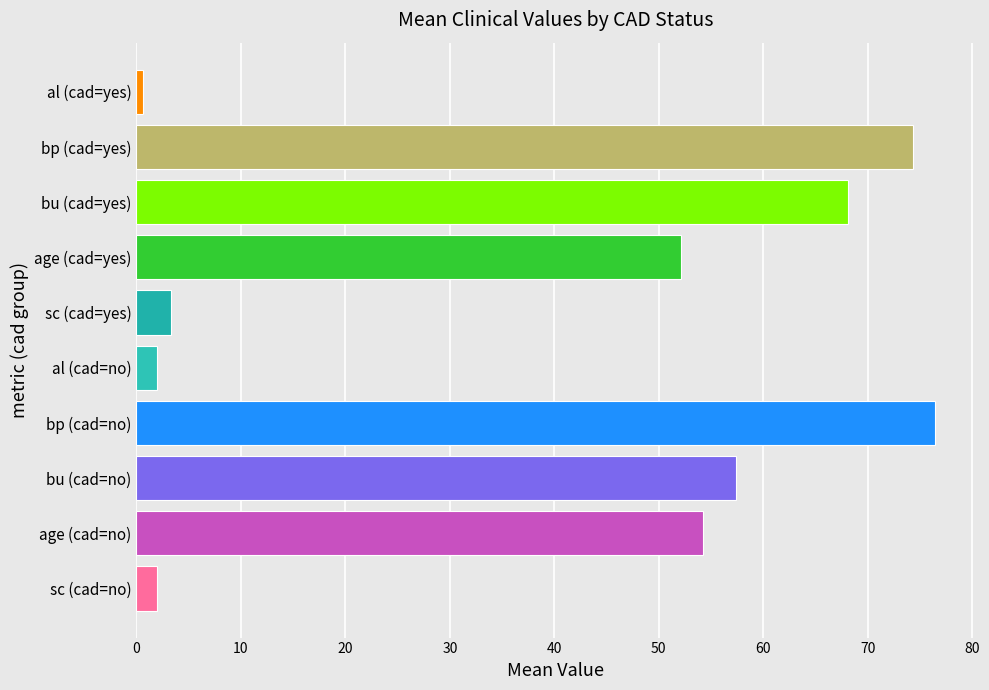

What is the difference between the maximum and minimum values?

75.8